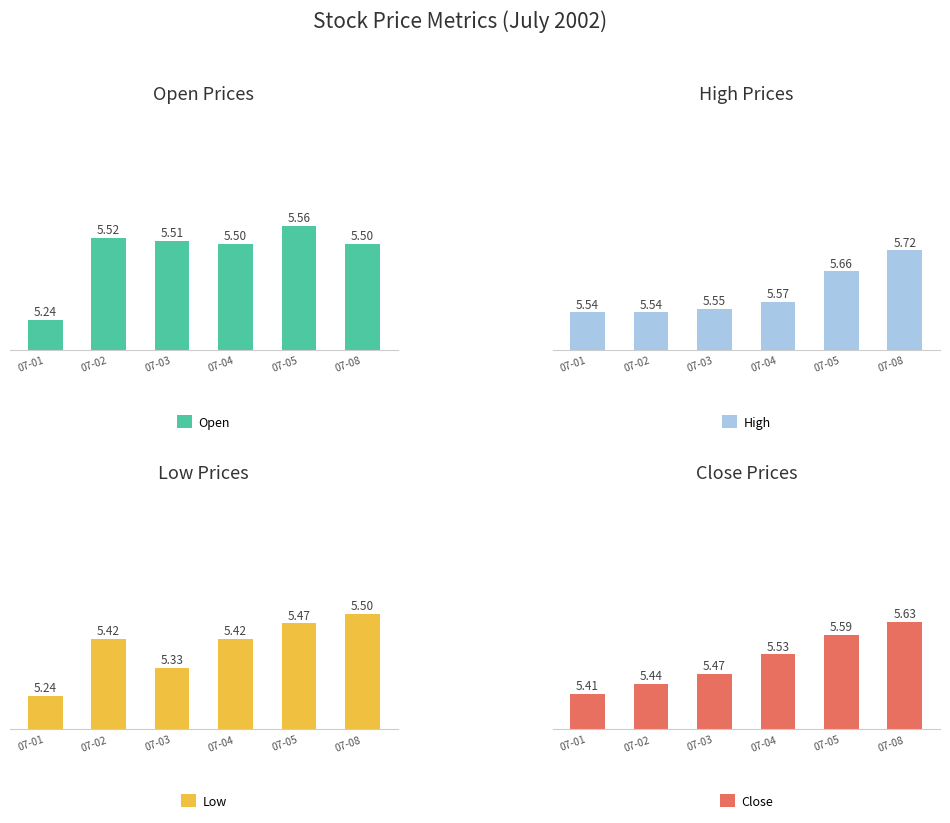

At which category is the sum across all series the highest?

07-08